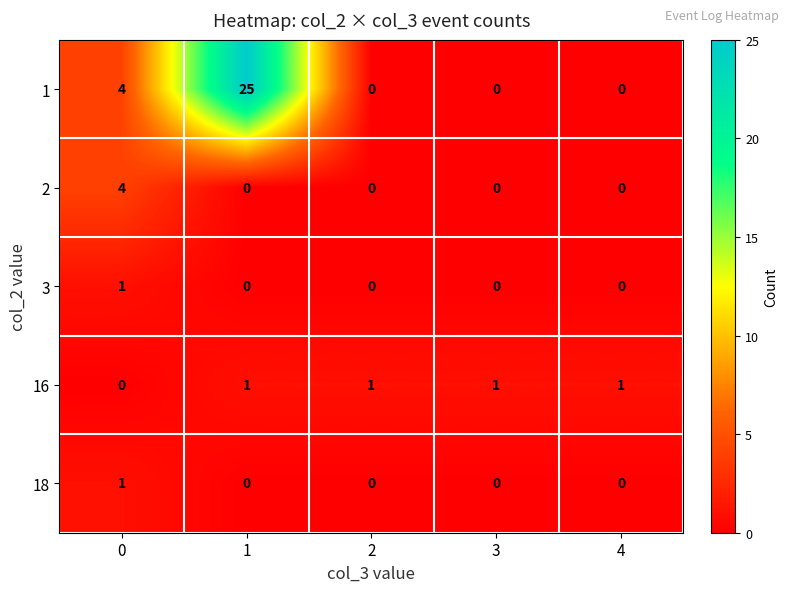

The 1 series shows 13 at 4. True or false?

False